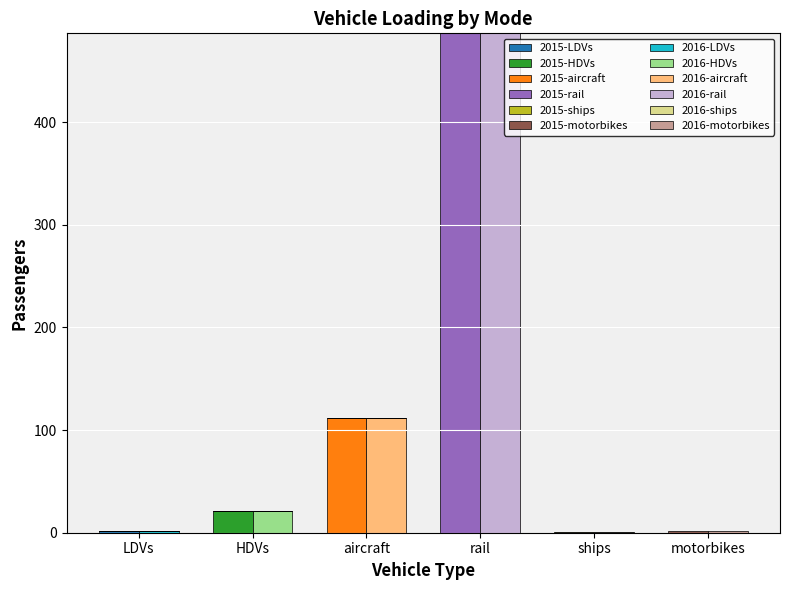

What is the value of the 2015 bar at the 2nd from the left?

21.2